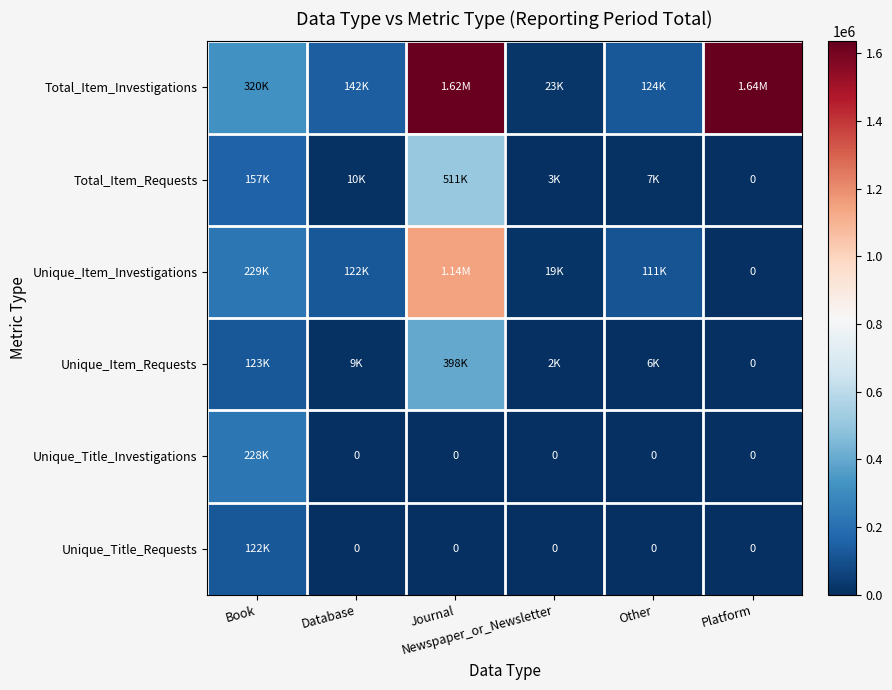

At which category is the sum across all series the highest?

Journal